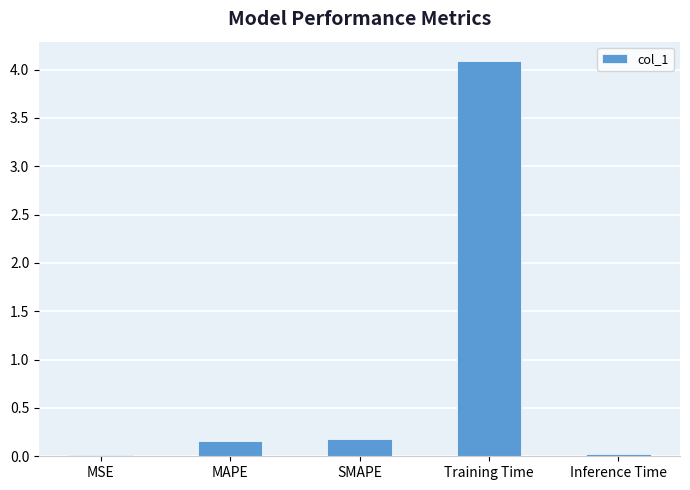

What is the sum of the values at MAPE and SMAPE?

0.3